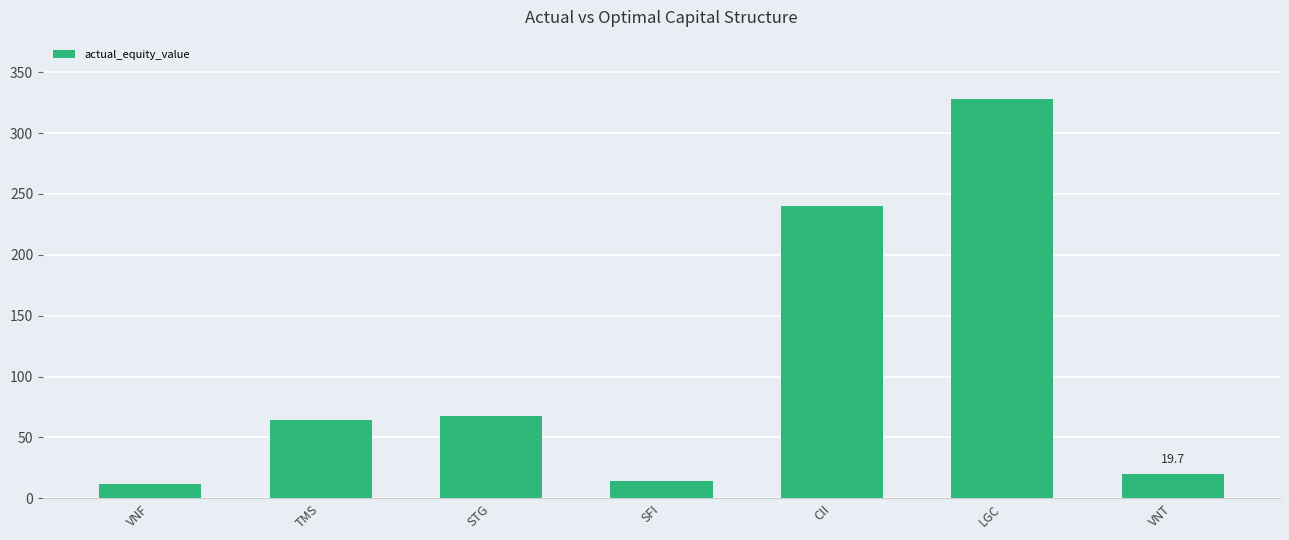

What is the maximum value shown in the chart?

327.6